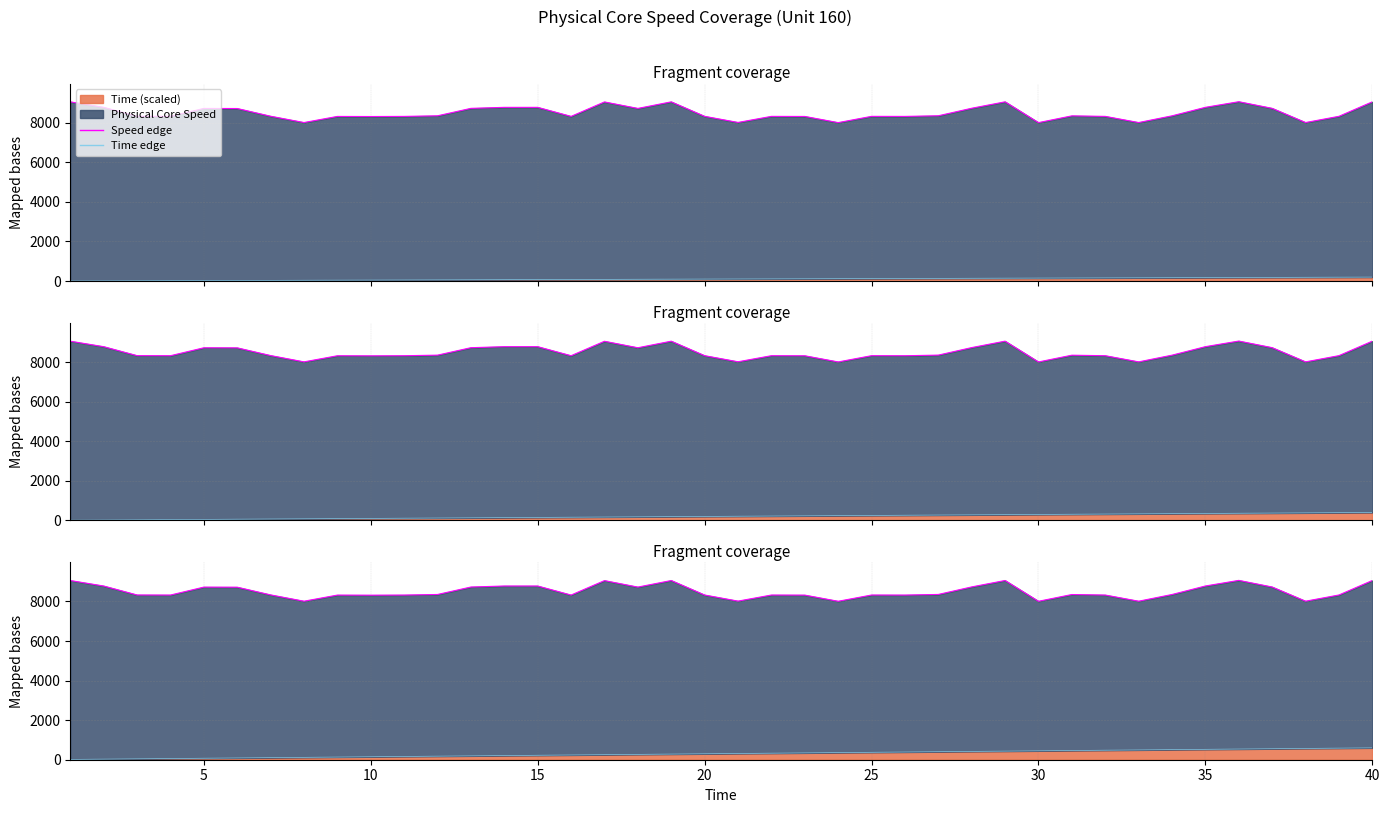

What is the difference between the maximum and minimum values in the Time edge series?

585.6